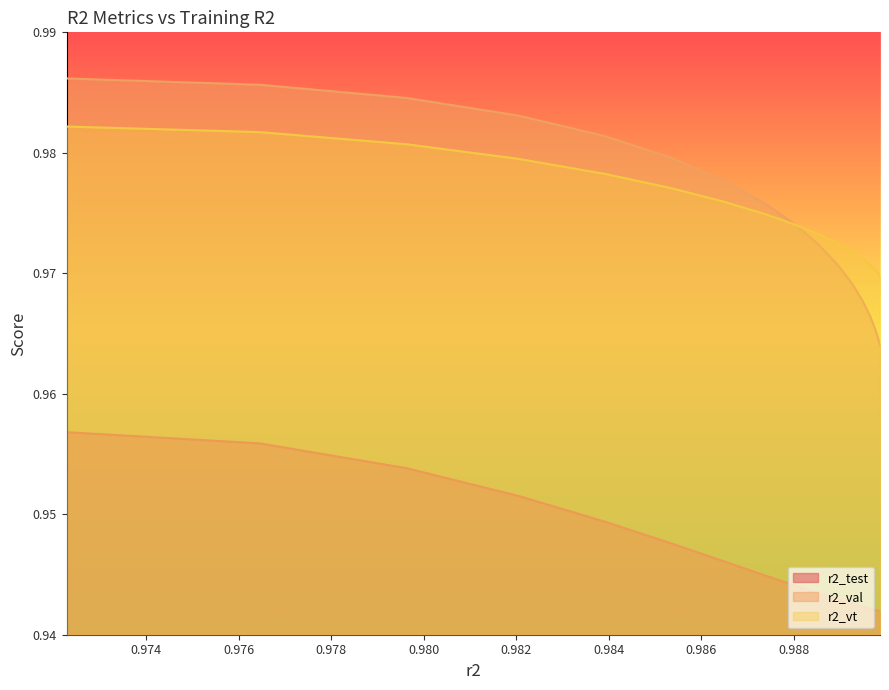

Which series has the largest range (max minus min)?

r2_val